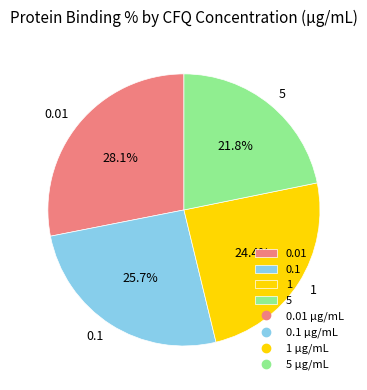

How much of the chart is everything except 0.1?

74.3%